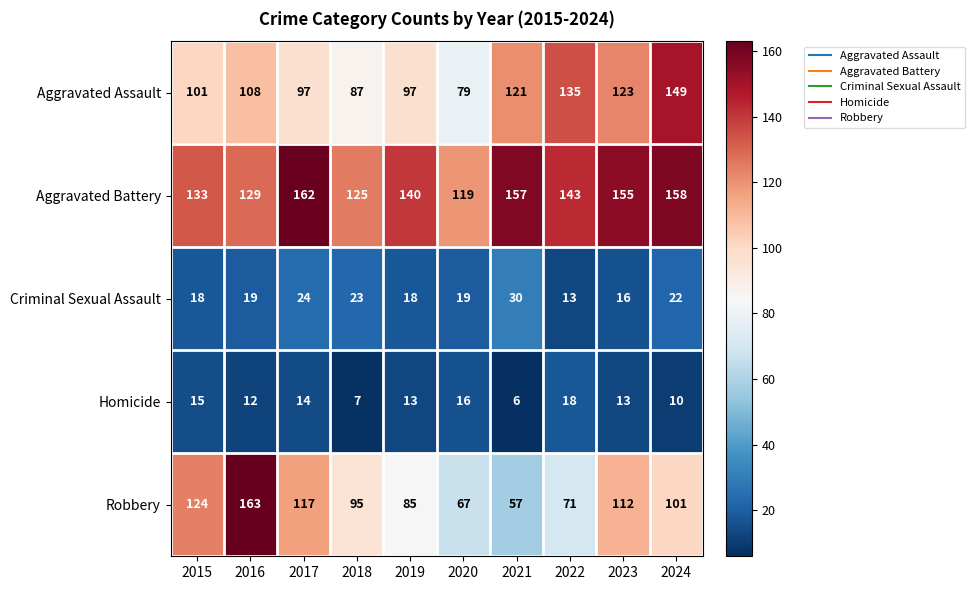

At 2017, list the series in order from largest to smallest.

Aggravated Battery, Robbery, Aggravated Assault, Criminal Sexual Assault, Homicide